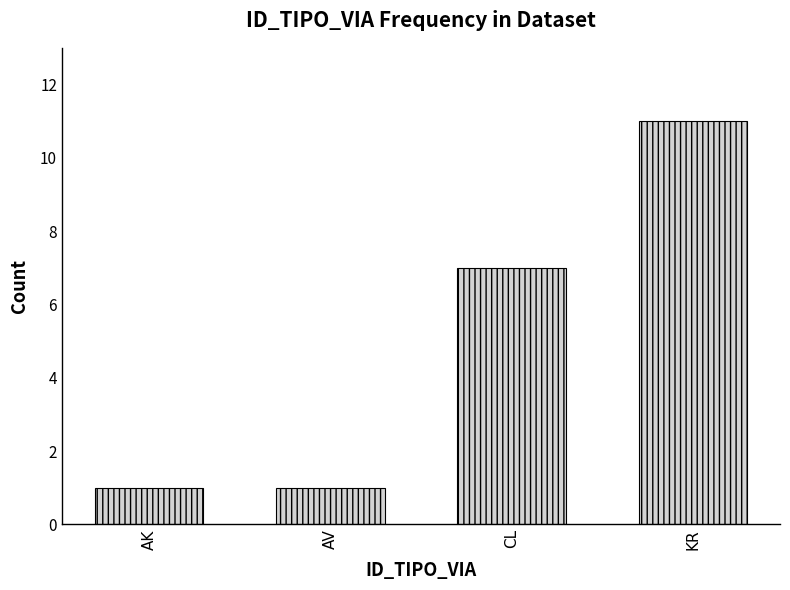

What is the average value?

5